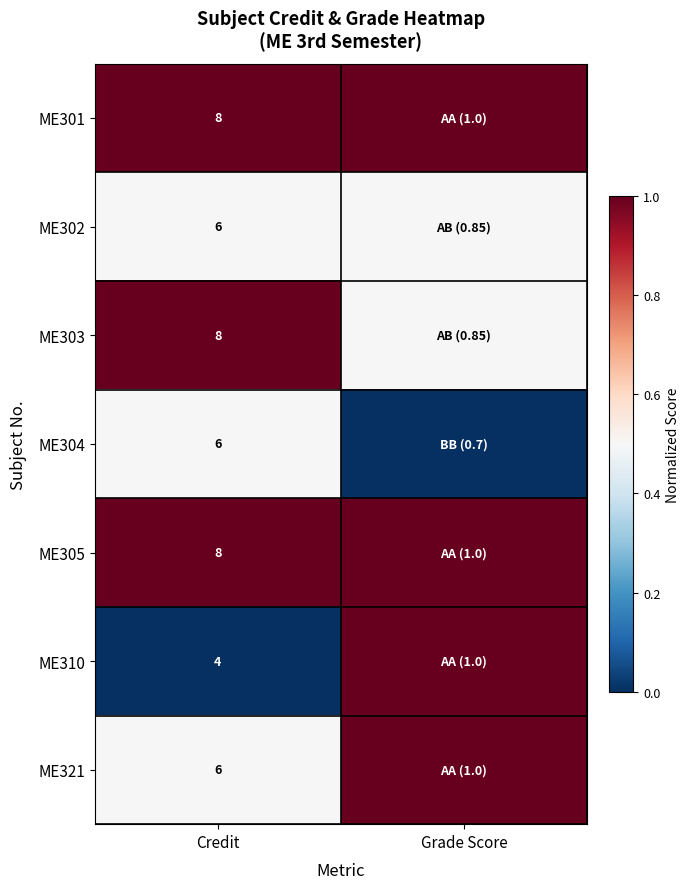

Which has a higher value, Credit or Grade Score?

Credit